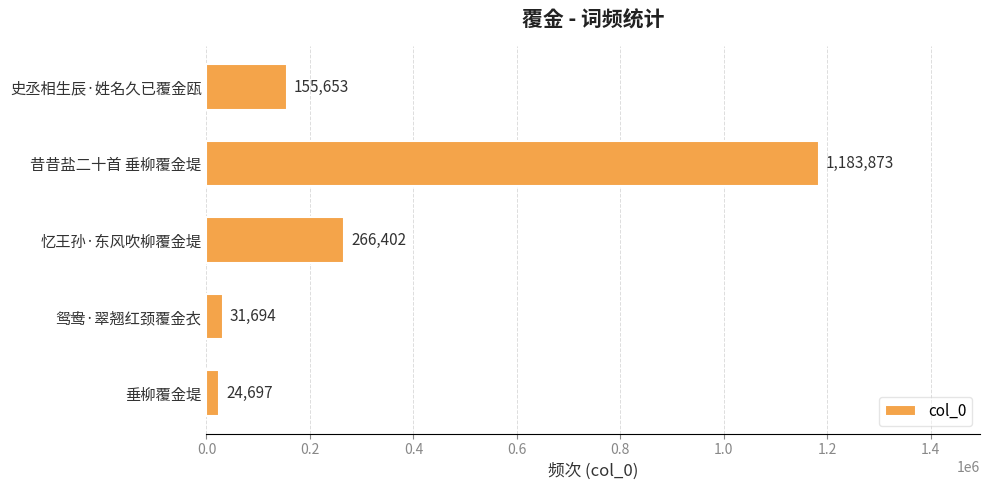

At which label is the value closest to 604285?

忆王孙·东风吹柳覆金堤